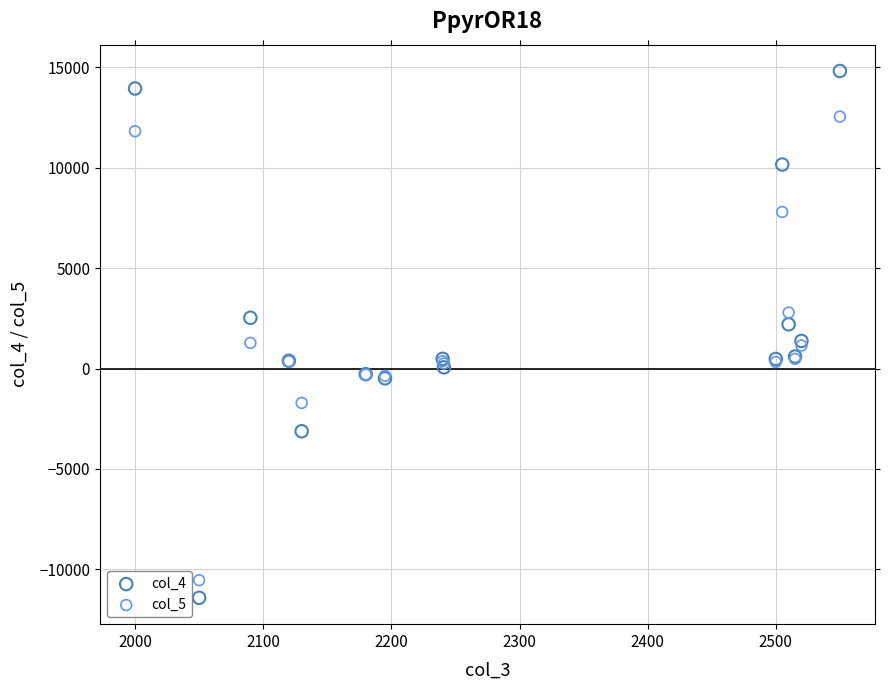

Which series has the largest Y range (max minus min)?

col_4